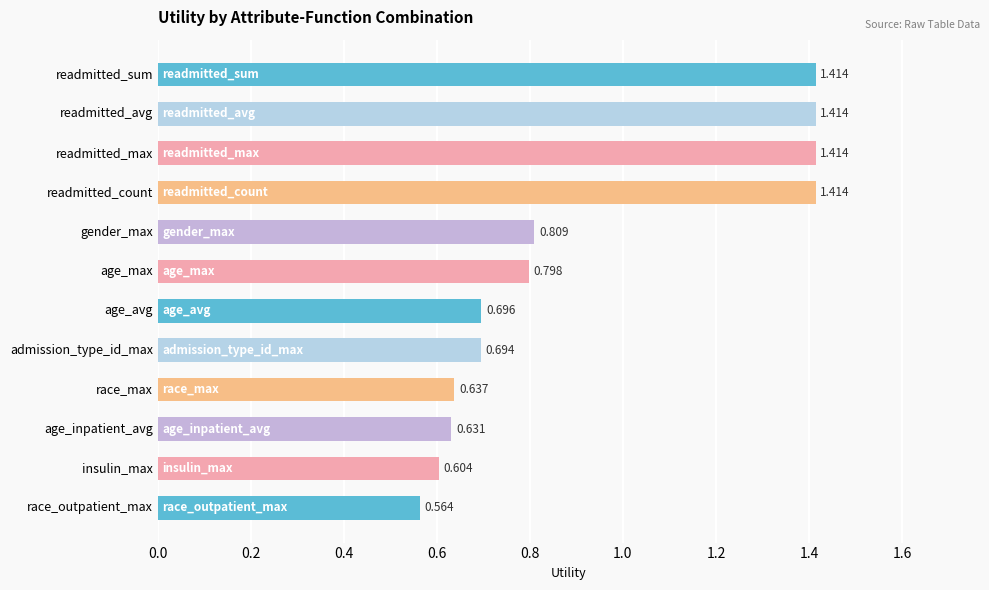

What is the label of the 6th bar from the top?

age_max